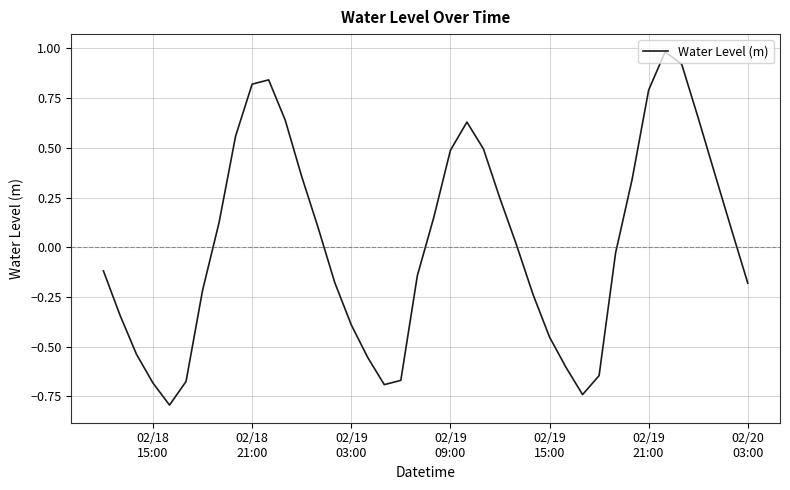

What is the difference between the maximum and minimum values?

1.8